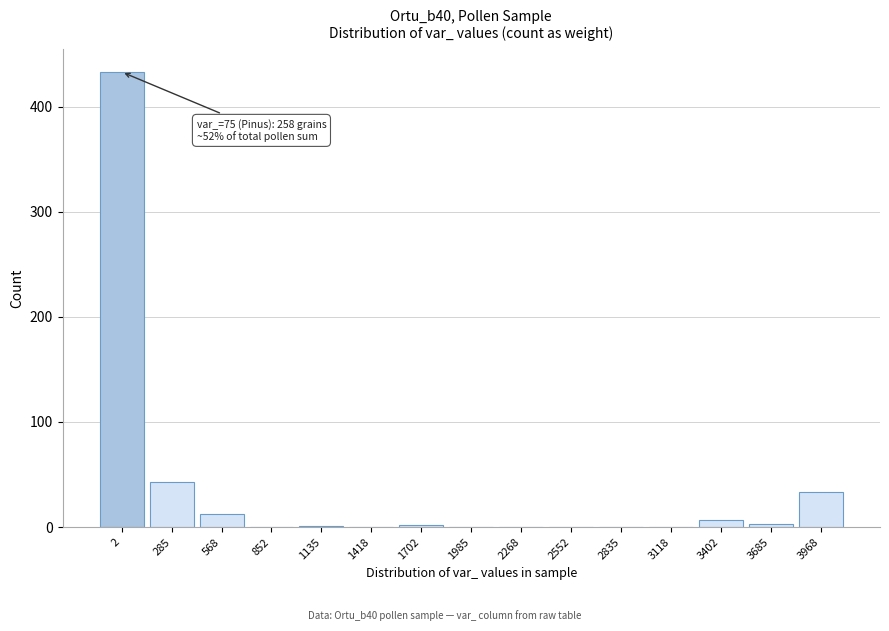

Read the value at 285.

43